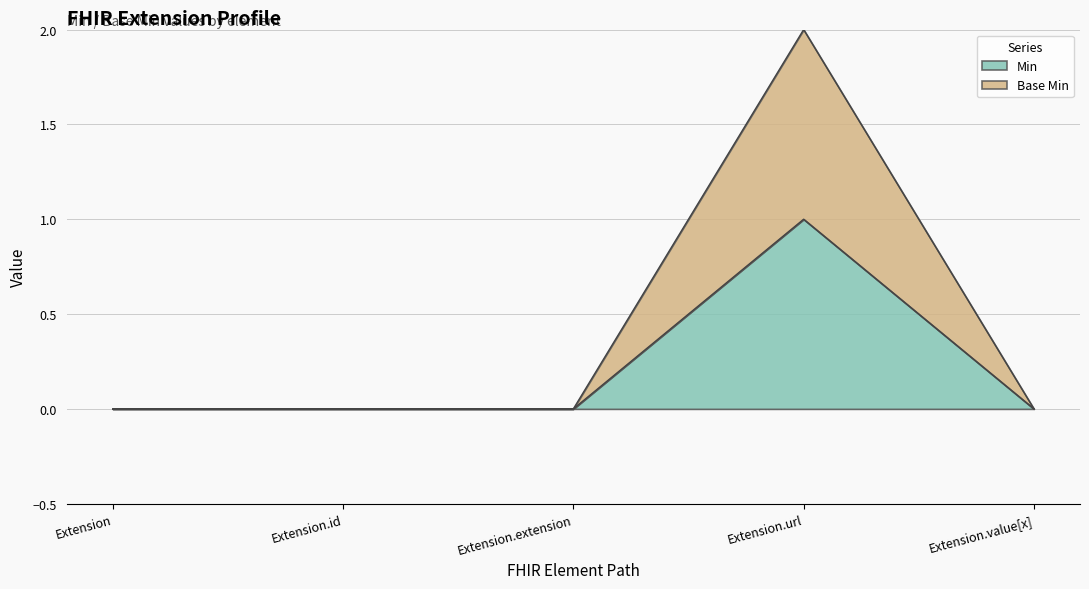

Reading left to right, transcribe all the data shown in this chart.

Min: Extension=0	Extension.id=0	Extension.extension=0	Extension.url=1	Extension.value[x]=0
Base Min: Extension=0	Extension.id=0	Extension.extension=0	Extension.url=2	Extension.value[x]=0